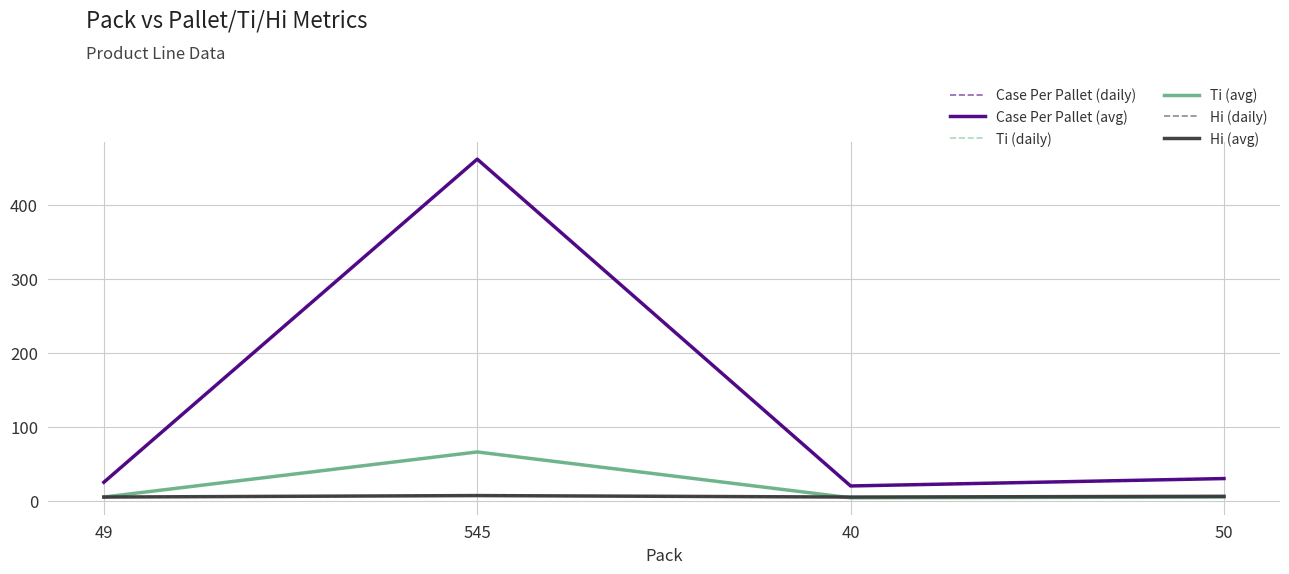

Does the chart have visible grid lines?

Yes